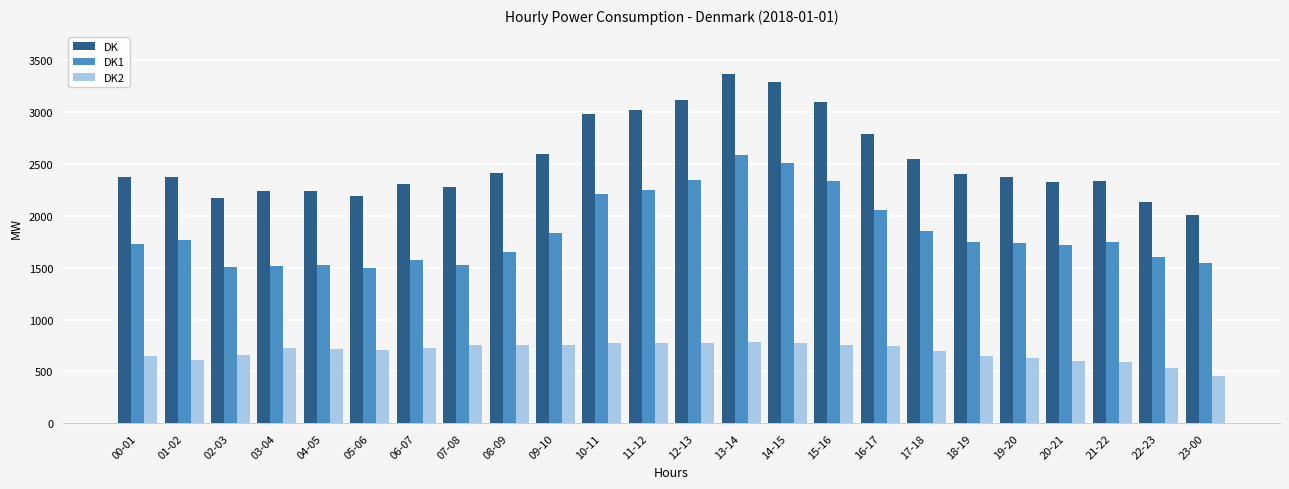

True or false: DK2 has a value of 444 at 03-04.

False